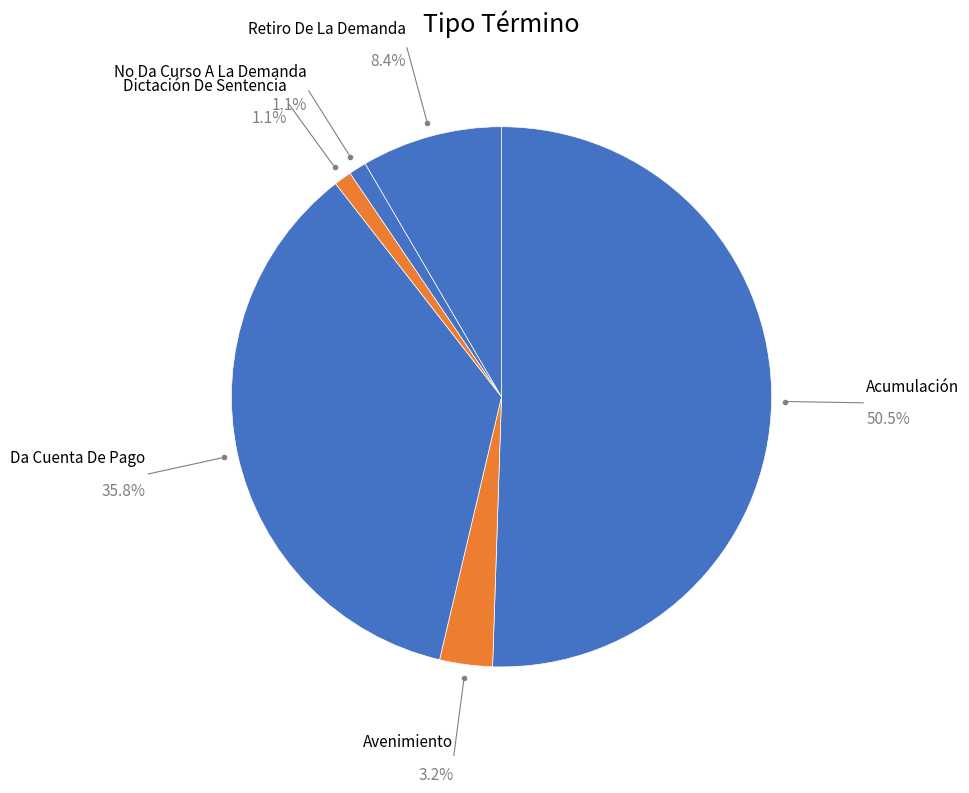

Is there any slice that represents more than half of the pie?

Yes